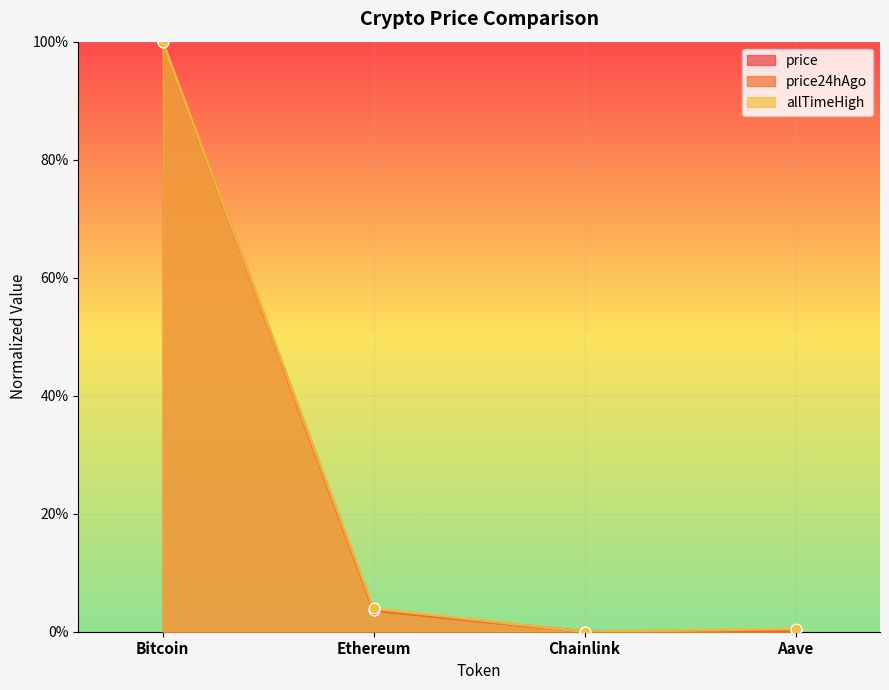

Which series has the largest total across all categories?

allTimeHigh